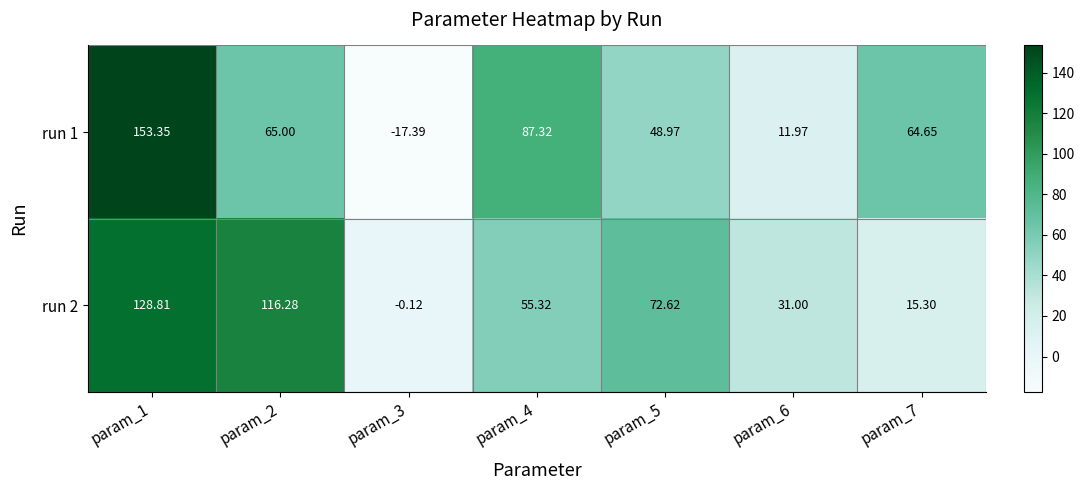

Is the value of run 2 at param_6 greater than the value of run 1 at param_4?

No